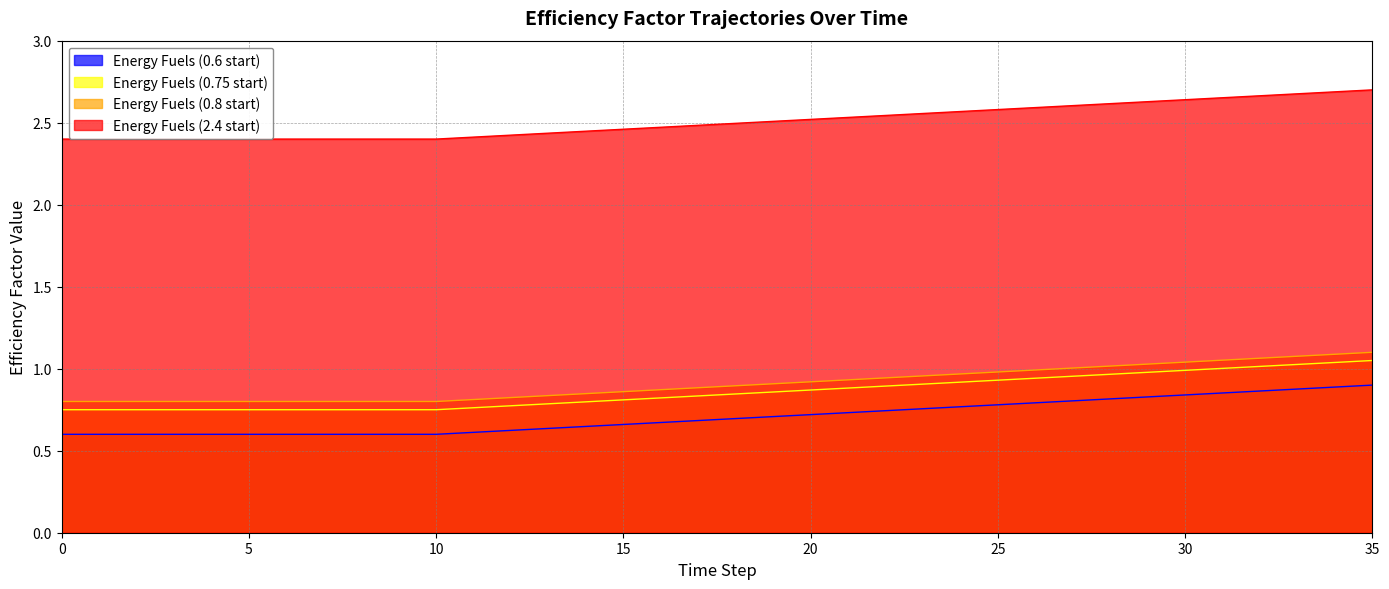

Which series has the largest range (max minus min)?

Energy Fuels (0.6 start)